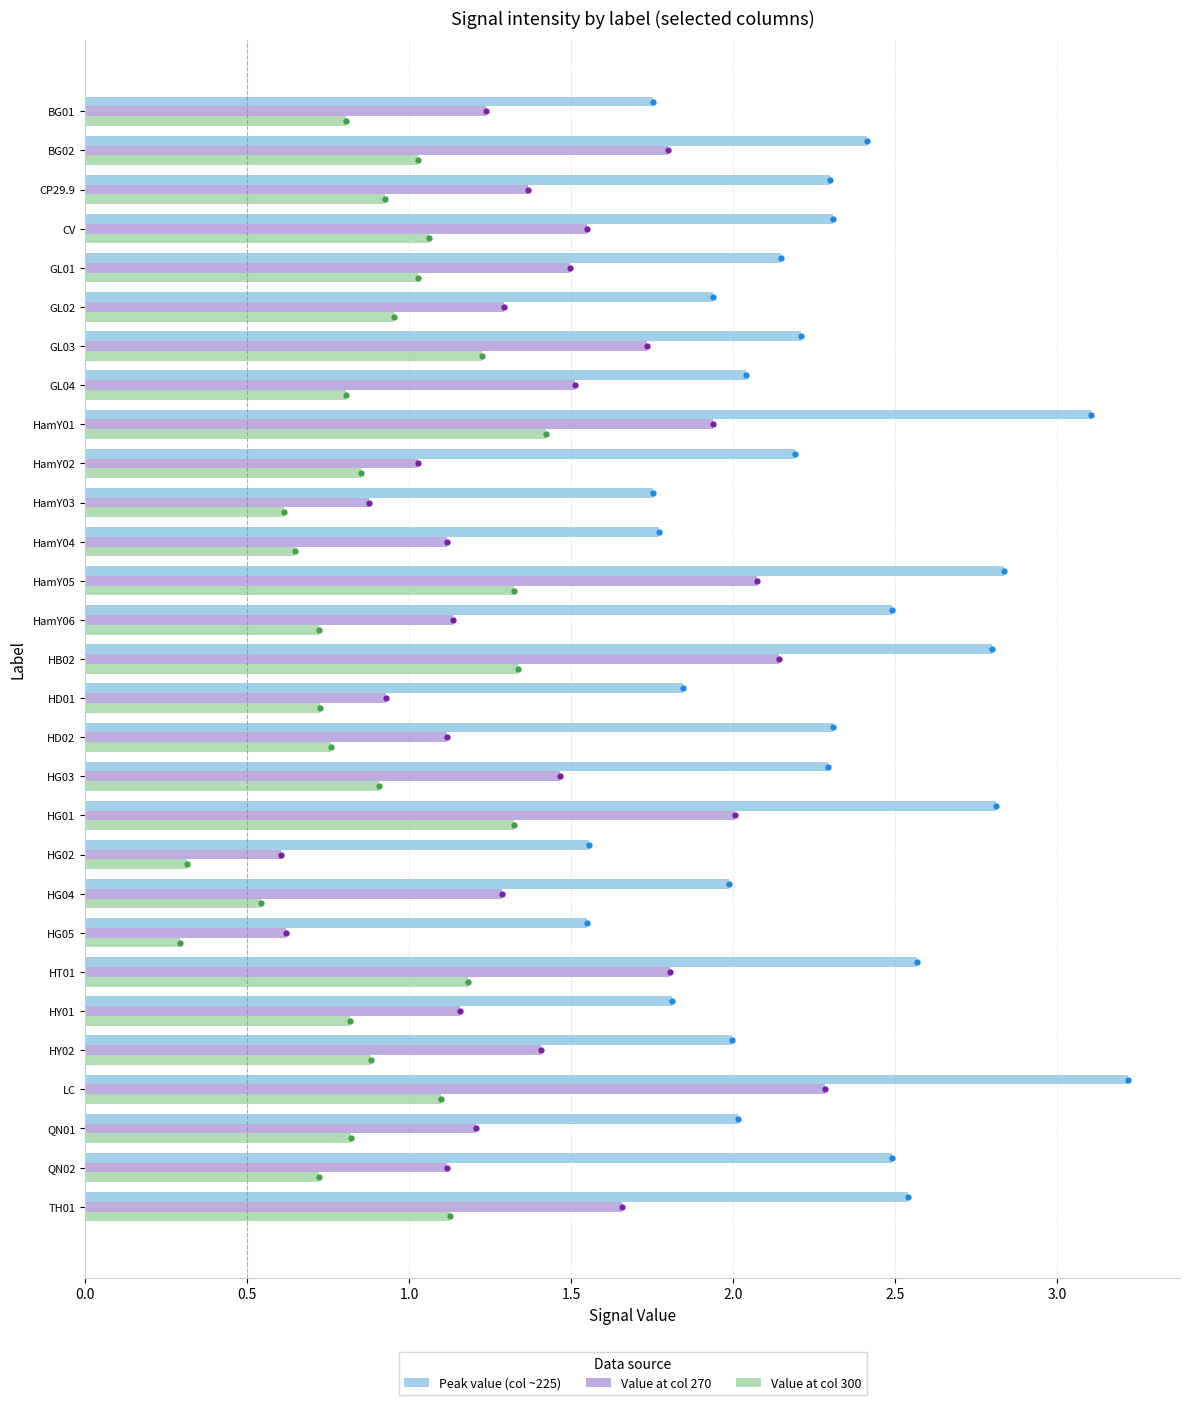

Where is Value at col 270 nearest to the value 1?

HamY02